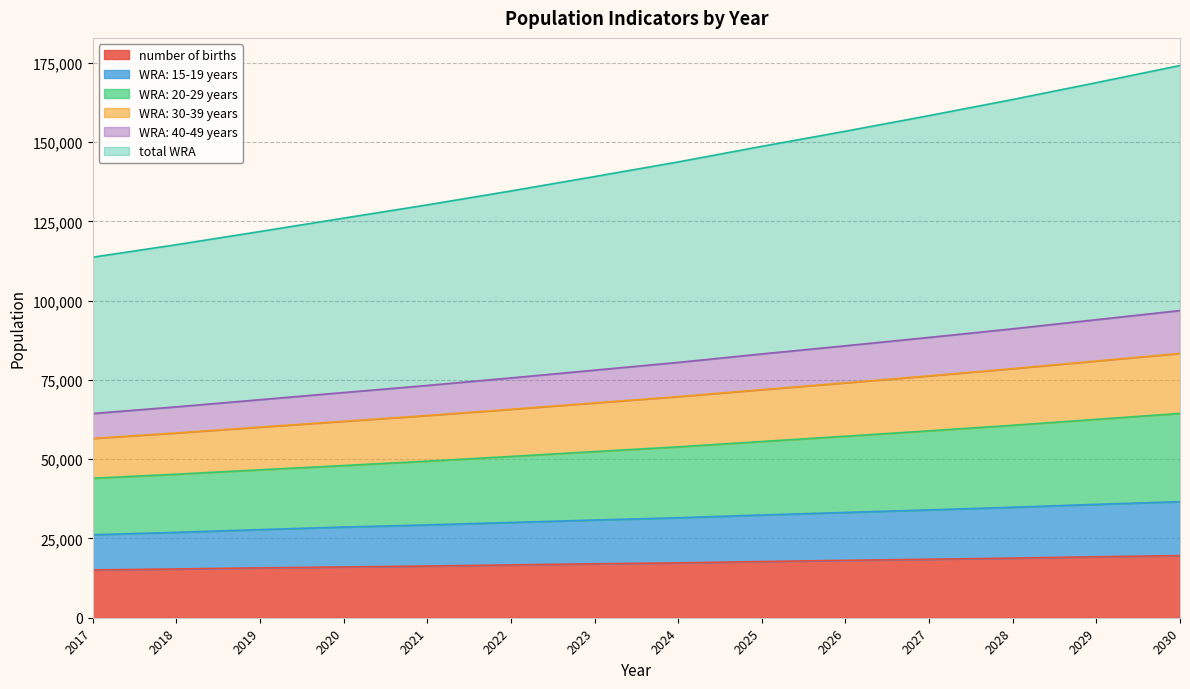

The value of number of births at 2024 is 17302.3. True or false?

True